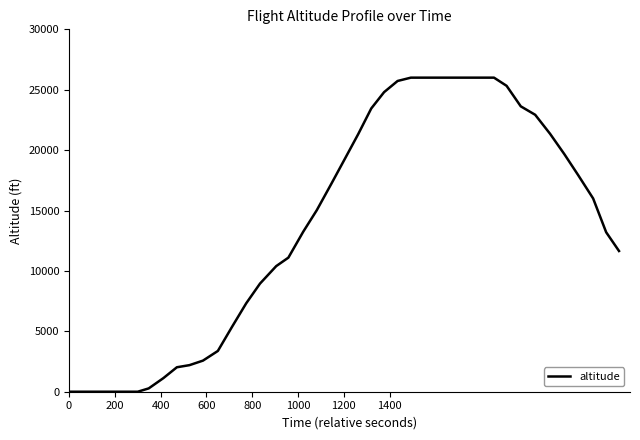

What is the difference between the maximum and minimum values?

26000